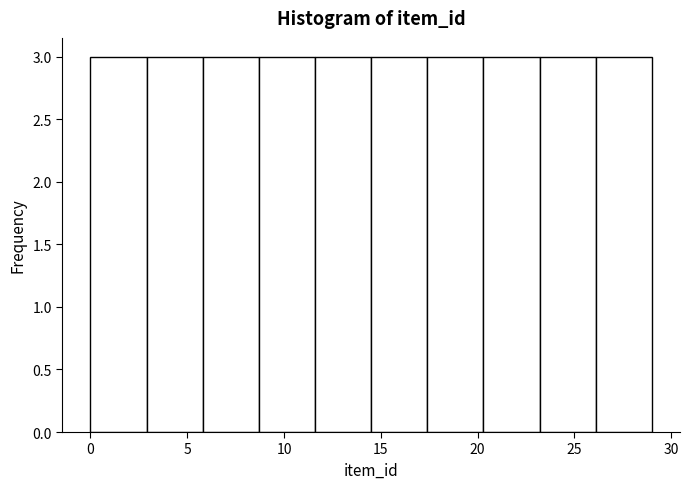

Reading left to right, list every bar in this chart as the range it spans on the x-axis followed by its height. Neither the bar edges nor the heights are printed on the chart, so give them approximately, as read against the axes.

0.0 to 2.9: 3
2.9 to 5.8: 3
5.8 to 8.7: 3
8.7 to 11.6: 3
11.6 to 14.5: 3
14.5 to 17.4: 3
17.4 to 20.3: 3
20.3 to 23.2: 3
23.2 to 26.1: 3
26.1 to 29.0: 3